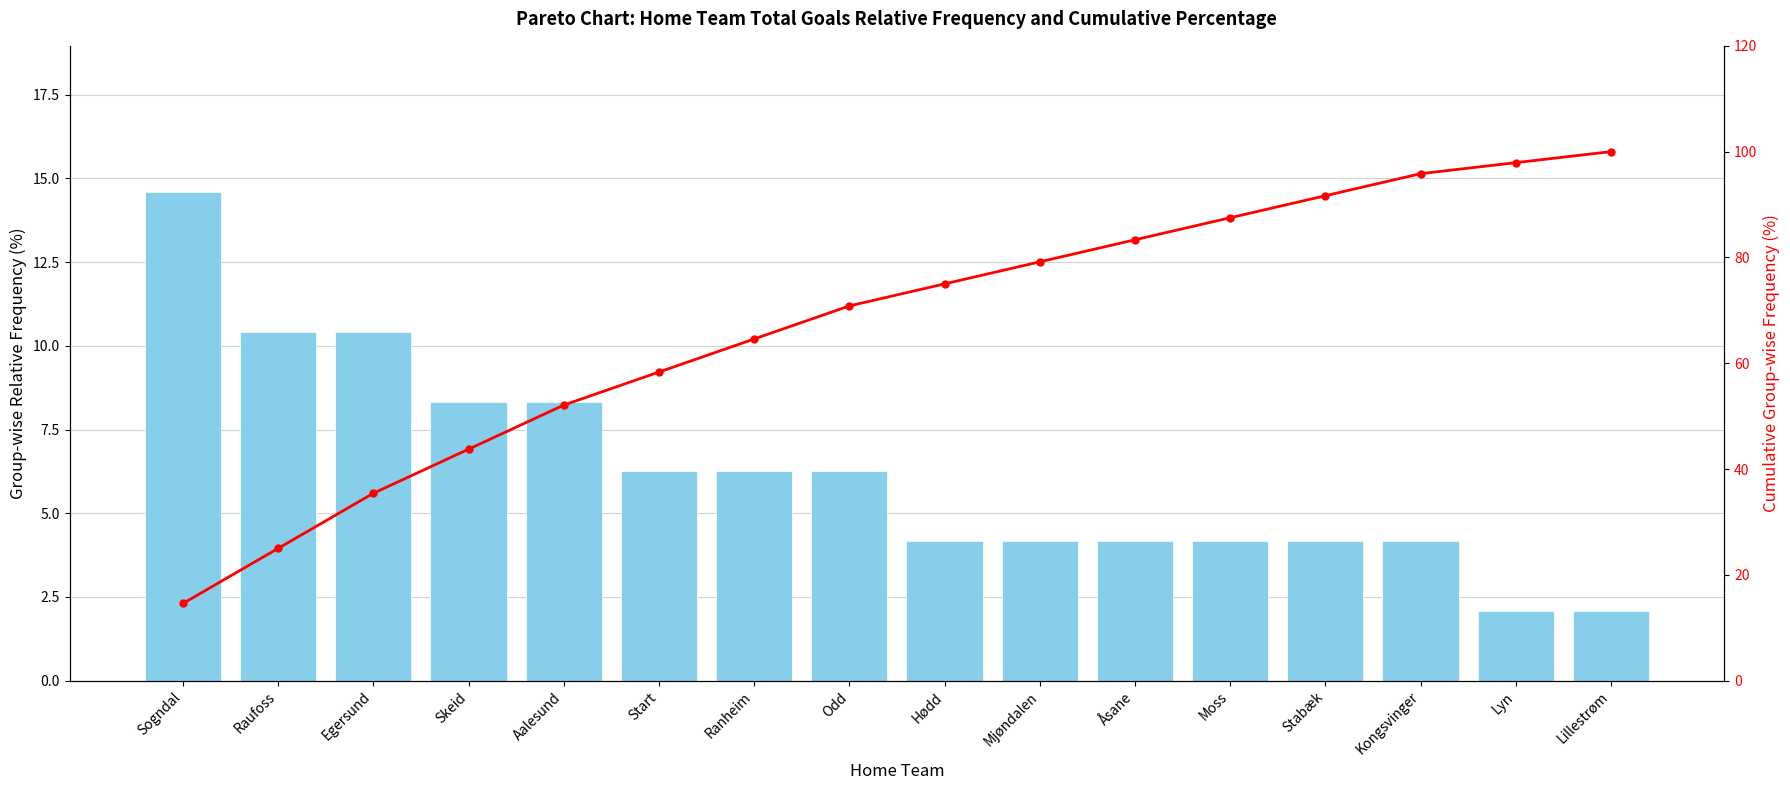

What is the difference between the highest and lowest values at Odd?

64.6